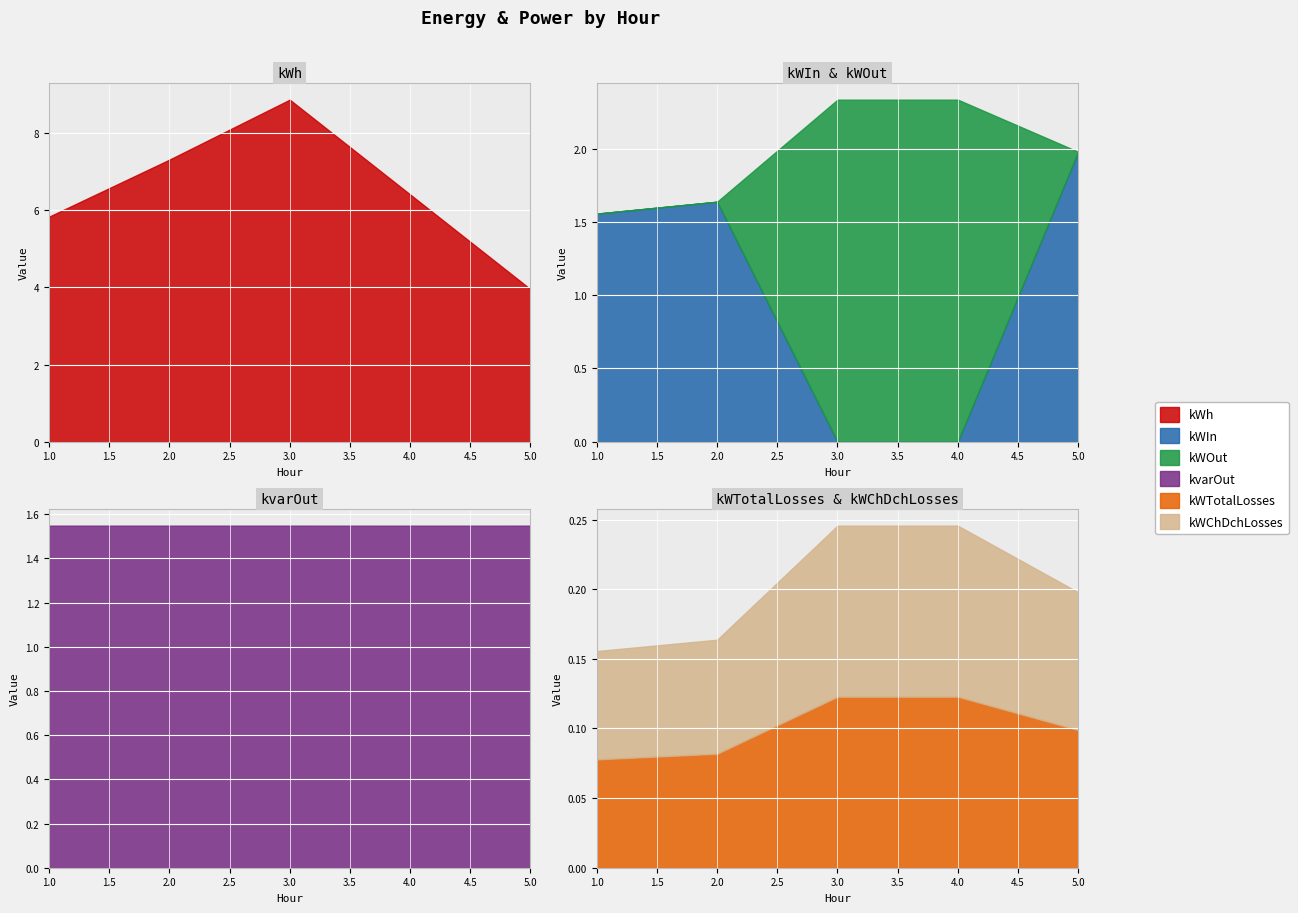

Rank the series by their maximum value, from lowest to highest.

kWTotalLosses, kWChDchLosses, kvarOut, kWIn, kWOut, kWh